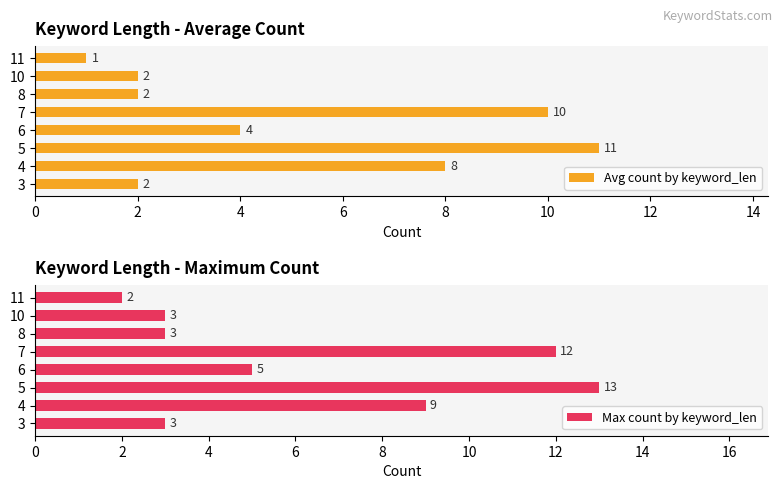

Rank the series by their average value, from highest to lowest.

Max count by keyword_len, Avg count by keyword_len